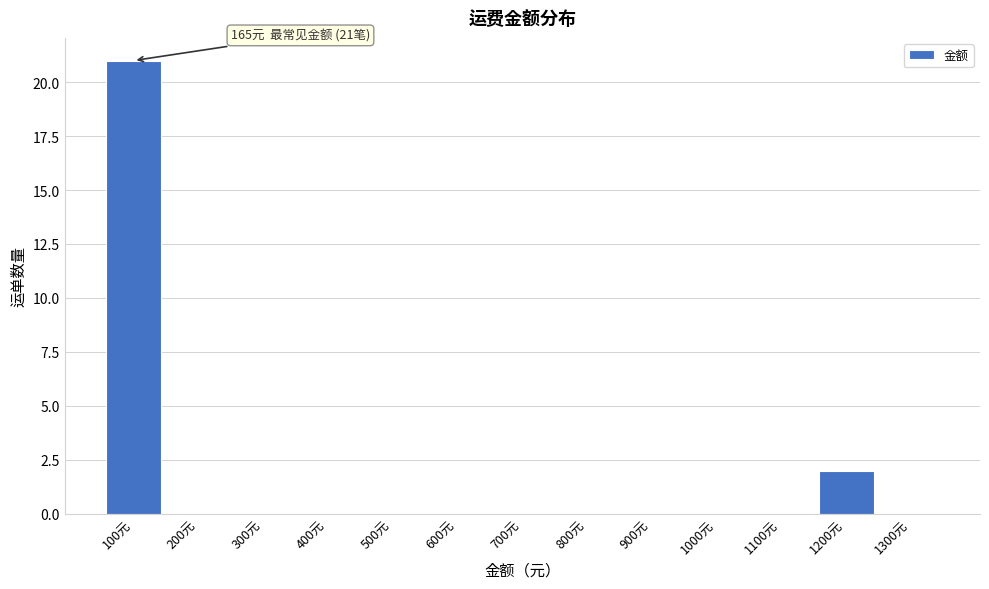

Reading right to left, extract all data points from this chart.

1300元=0	1200元=2	1100元=0	1000元=0	900元=0	800元=0	700元=0	600元=0	500元=0	400元=0	300元=0	200元=0	100元=21